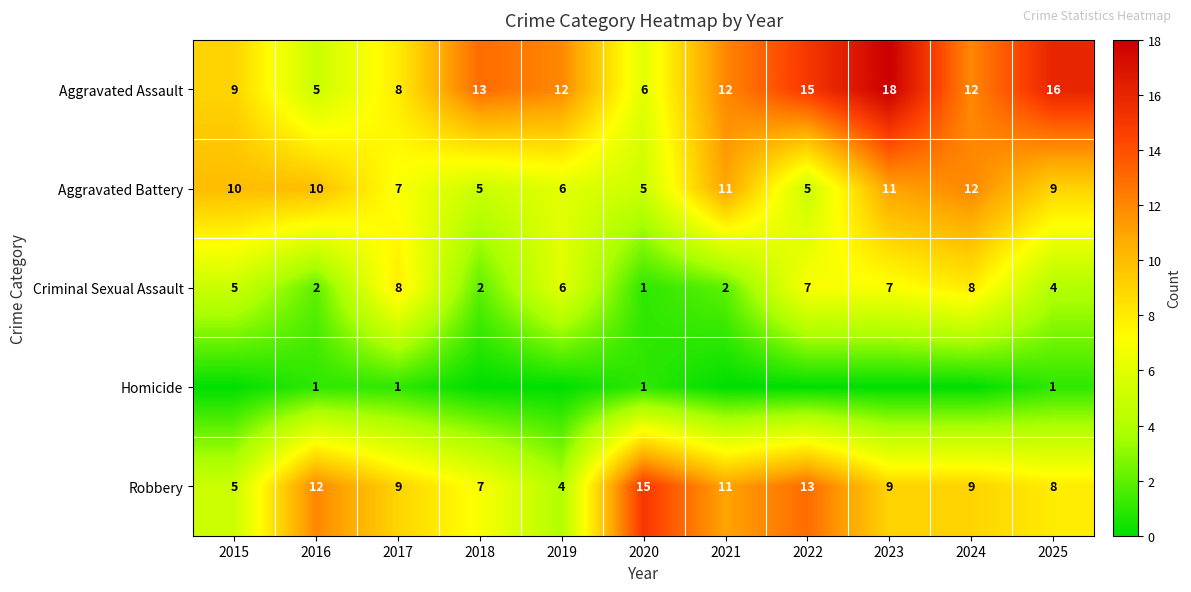

What is the difference between the highest and lowest values at 2023?

18